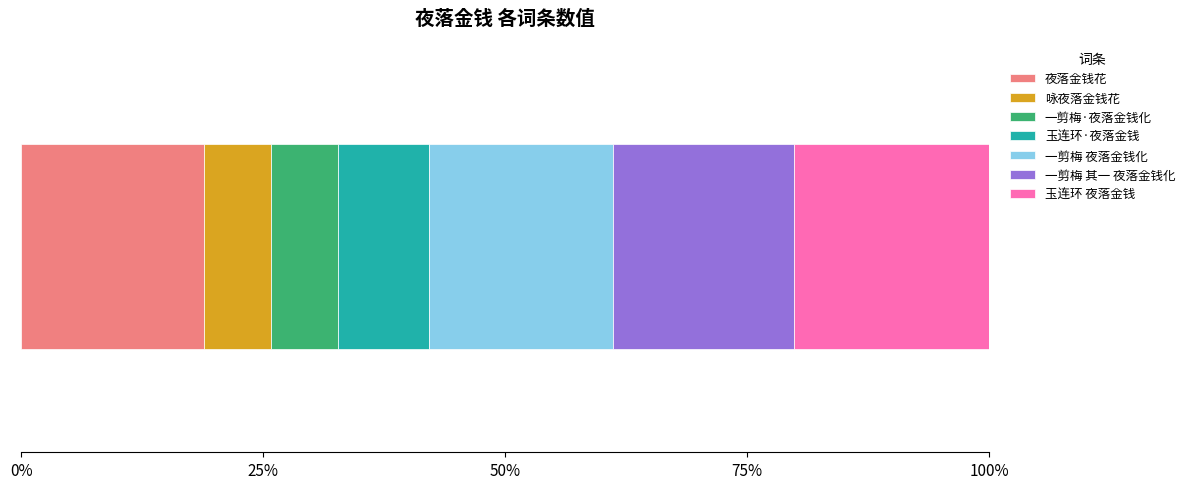

What is the value of the 5th bar from the left?

720900